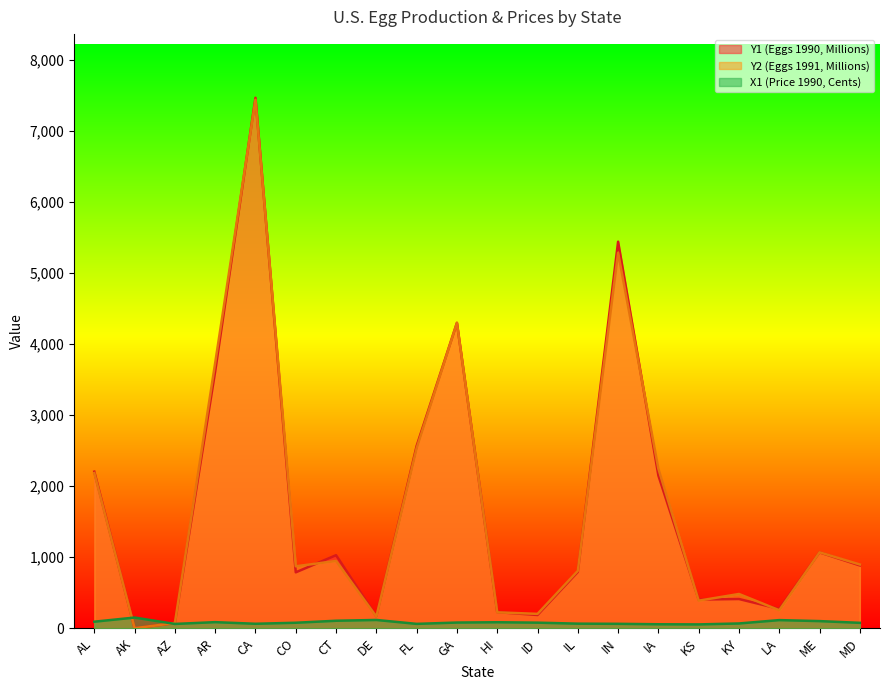

What is the label of the 14th point from the right?

CT